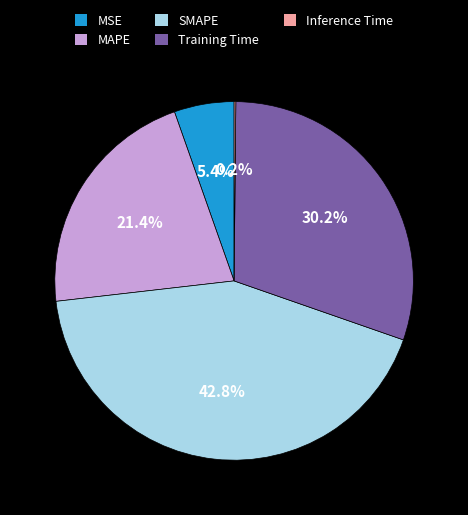

How much of the chart is everything except SMAPE?

57.2%